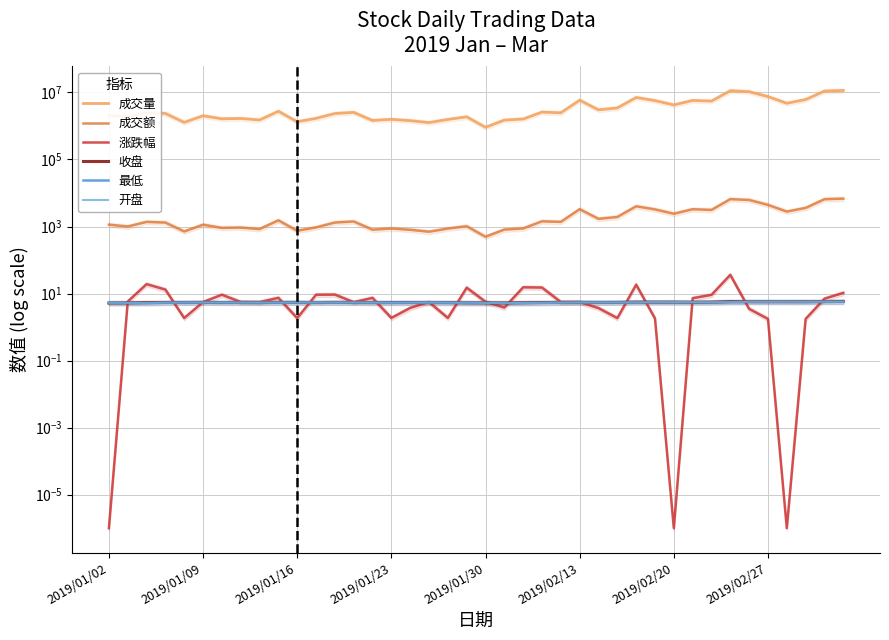

True or false: 成交量 has a value of 706407.9 at 23.

False